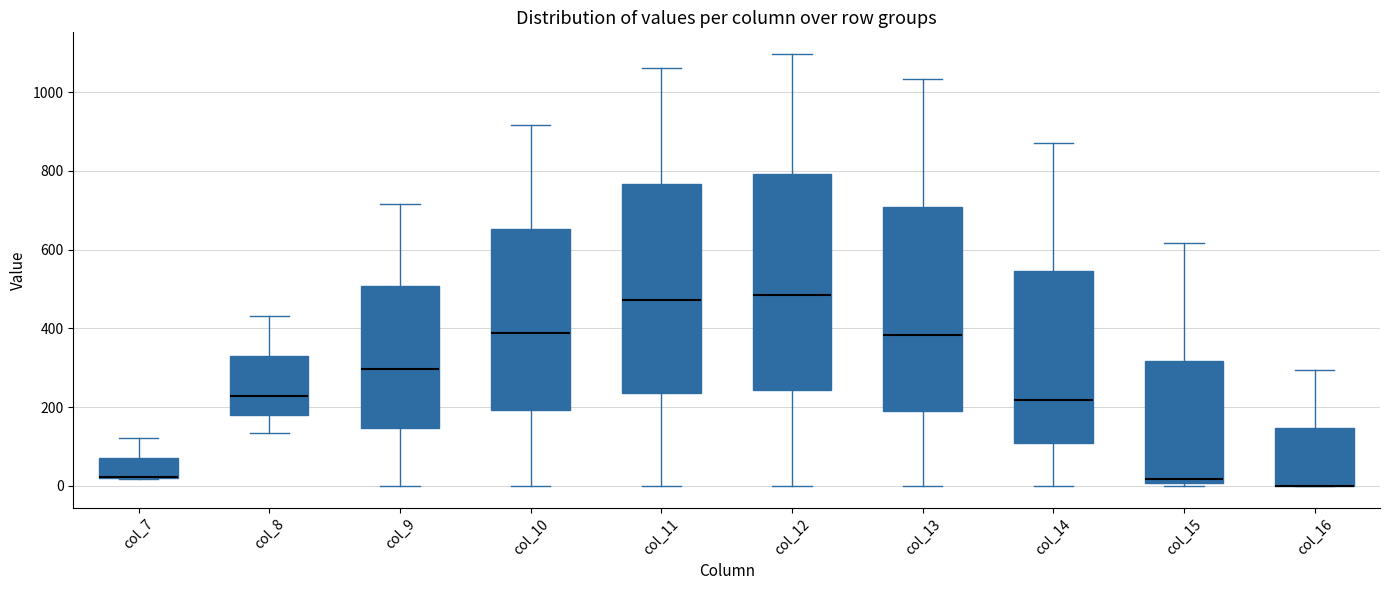

Reading left to right, transcribe this box plot: for each box, give where its median line is, the range the box spans, and where its two whiskers end, as read against the y-axis. The values are not printed on the chart, so give them approximately, as read against the axis.

col_7: median 20 (drawn on the box's lower edge), box 20 to 80, whiskers 20 to 120
col_8: median 220, box 180 to 320, whiskers 140 to 440
col_9: median 300, box 140 to 500, whiskers 0 to 720
col_10: median 380, box 200 to 660, whiskers 0 to 920
col_11: median 480, box 240 to 760, whiskers 0 to 1060
col_12: median 480, box 240 to 800, whiskers 0 to 1100
col_13: median 380, box 200 to 700, whiskers 0 to 1040
col_14: median 220, box 100 to 540, whiskers 0 to 880
col_15: median 20, box 0 to 320, whiskers 0 (just below the box's lower edge) to 620
col_16: median 0 (drawn on the box's lower edge), box 0 to 140, whiskers 0 to 300